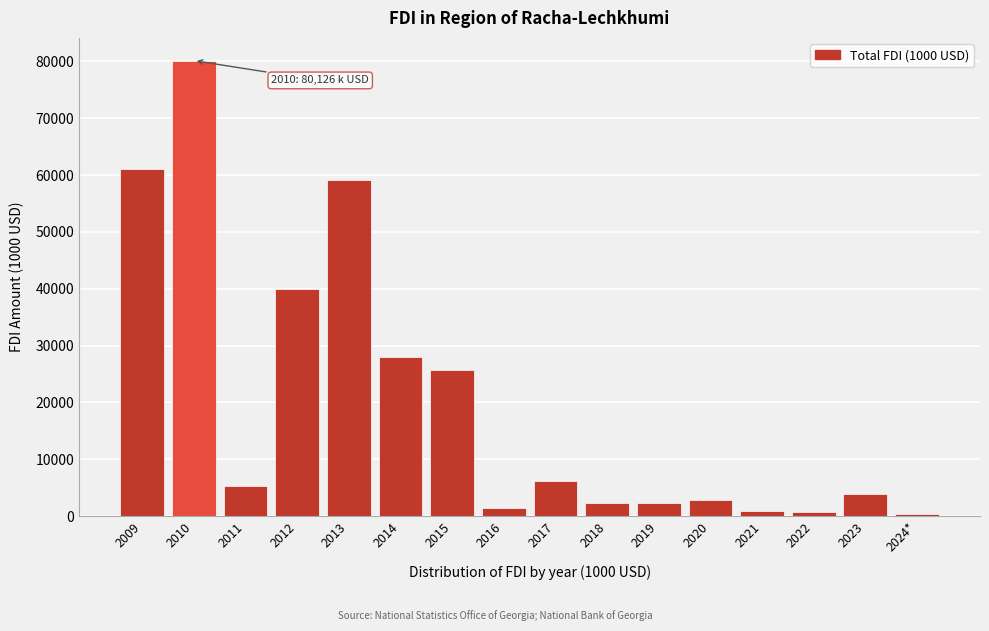

What is the difference between the second highest and minimum values?

60767.6